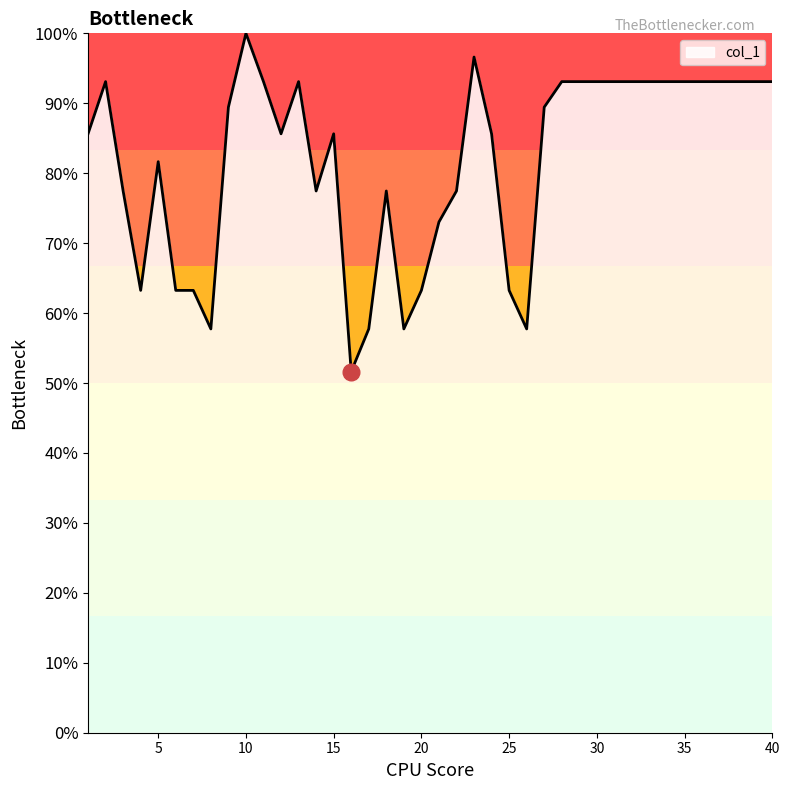

What is the difference between the maximum and minimum values?

48.4